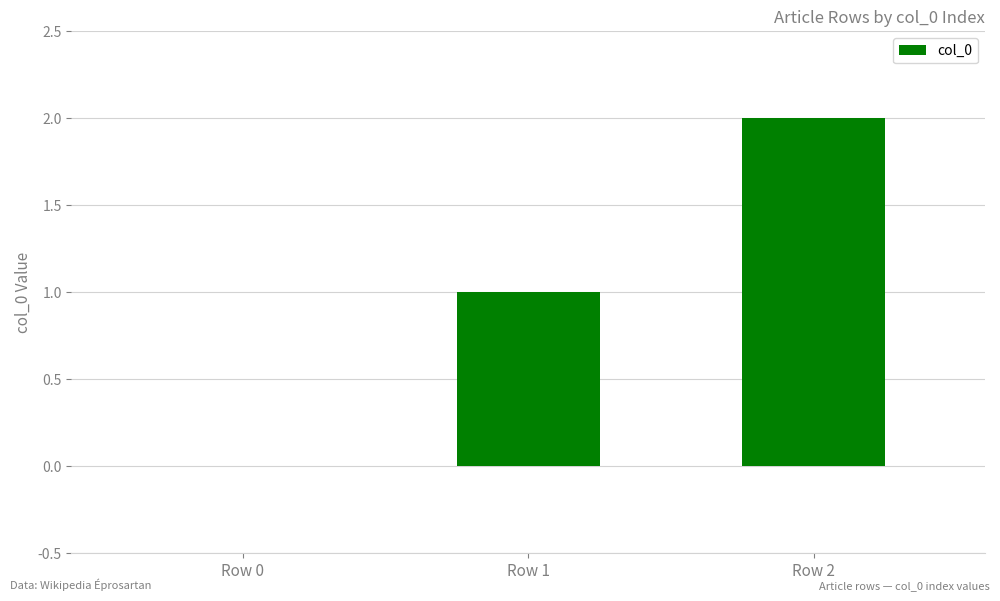

How many data points does each series have?

3